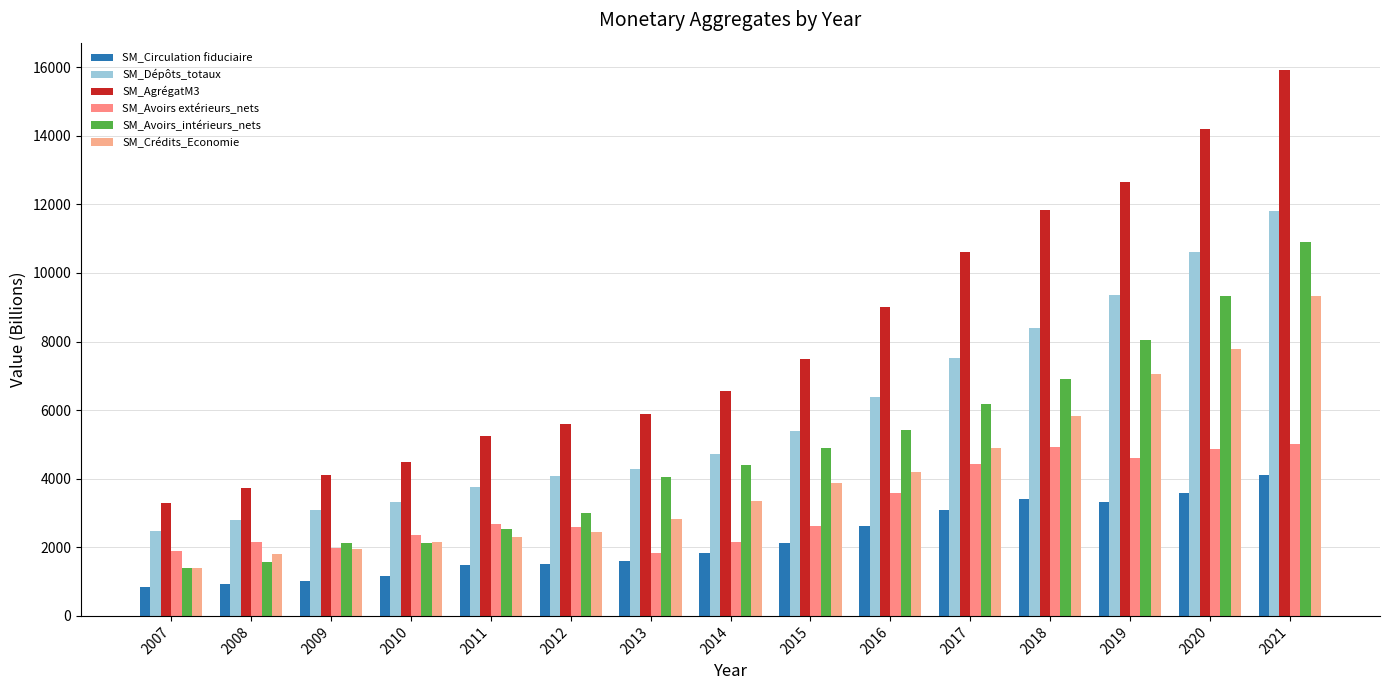

At how many categories does at least one series exceed 1449?

15